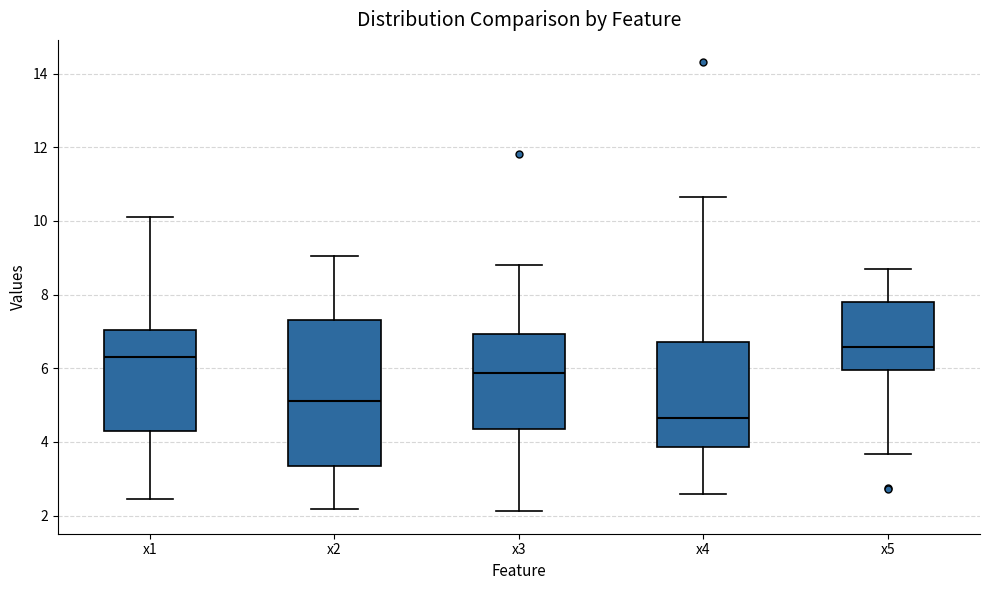

Which box is the tallest, from its lower edge to its upper edge?

x2